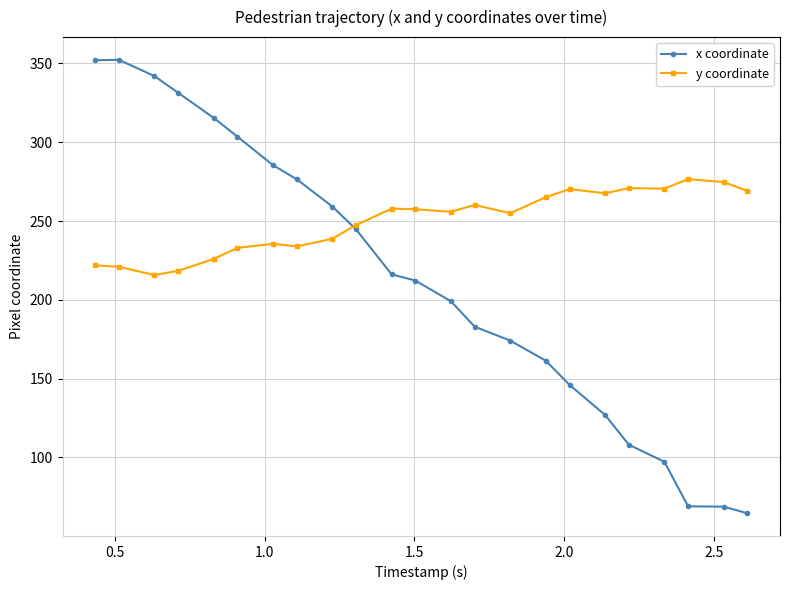

What is the smallest value displayed?

64.4